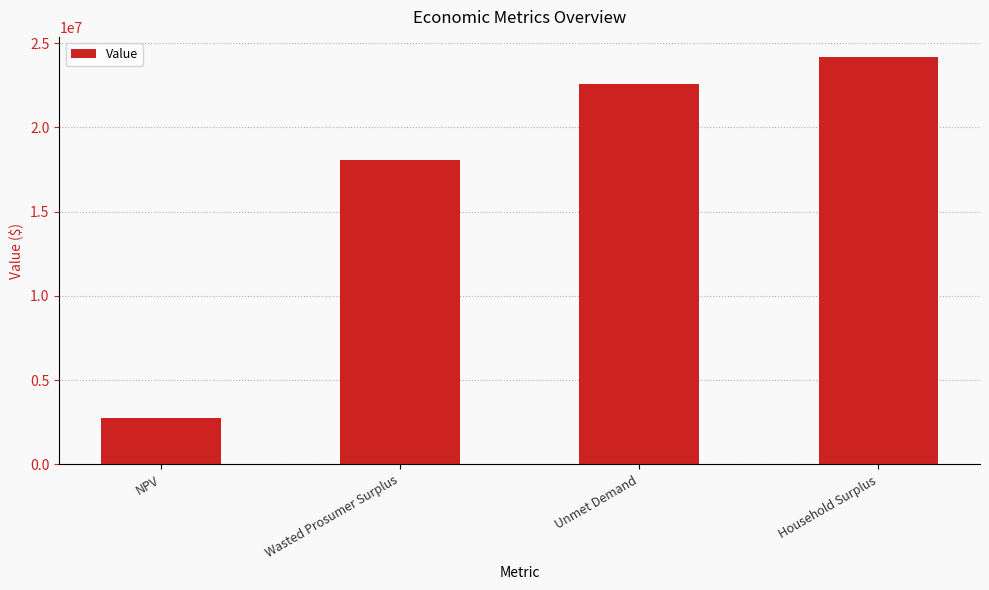

Which has a higher value, Unmet Demand or NPV?

Unmet Demand